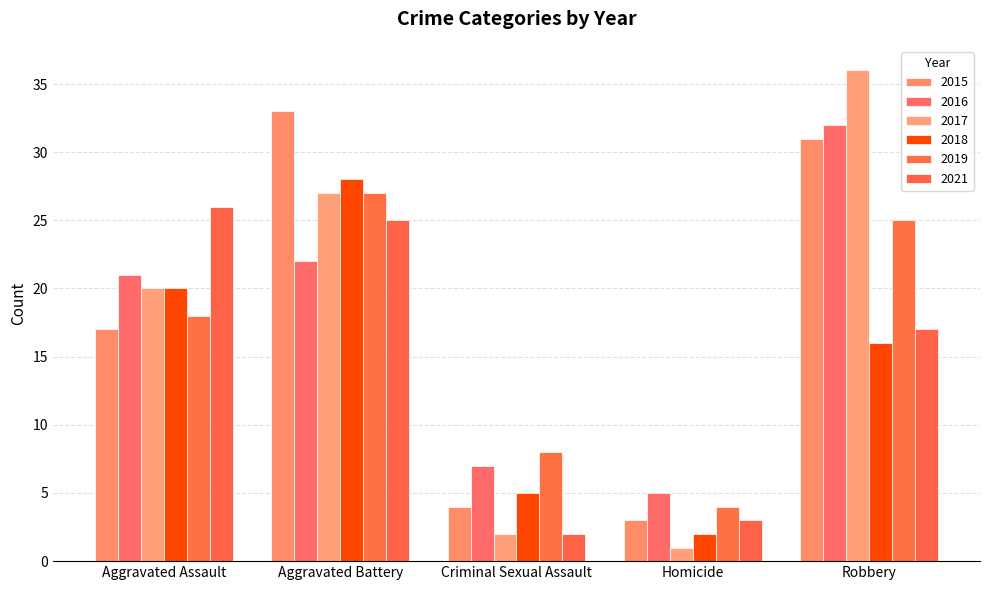

What position from the left is Aggravated Assault?

1